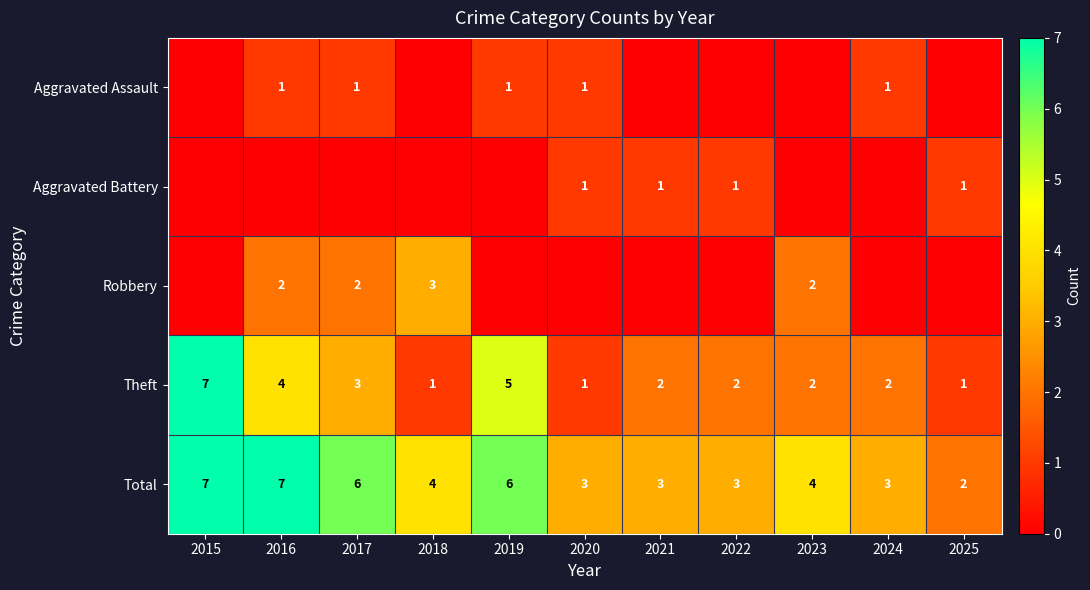

How many Theft values are between 1 and 4?

9